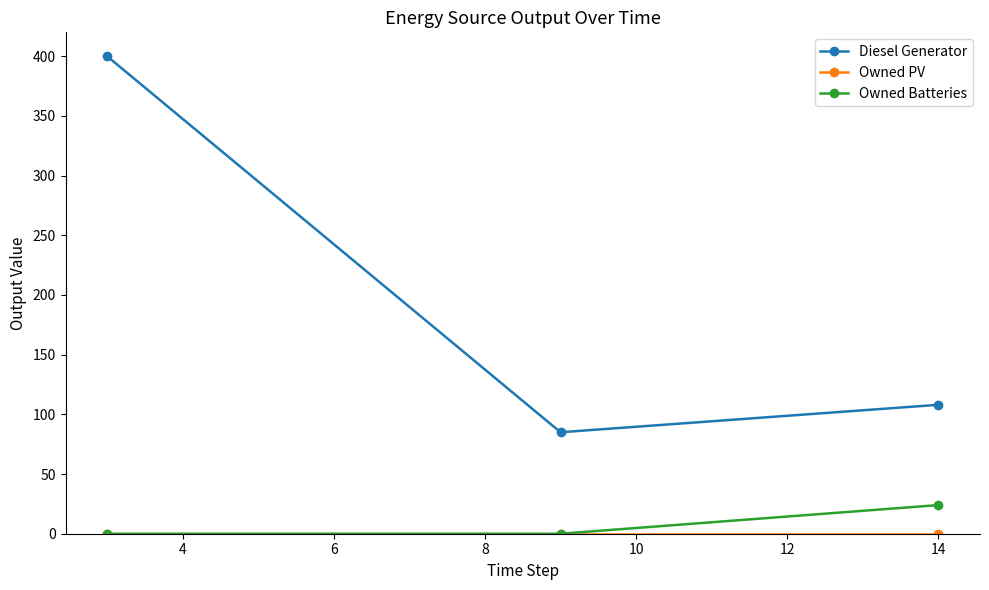

Which series has the largest total across all categories?

Diesel Generator